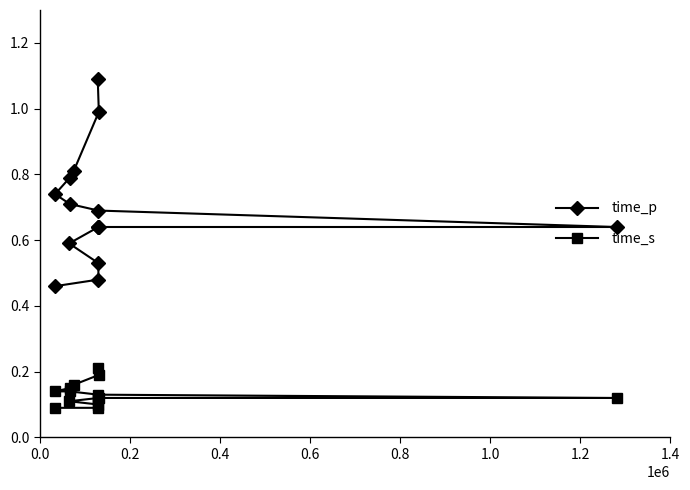

Which series has the widest spread of values?

time_p